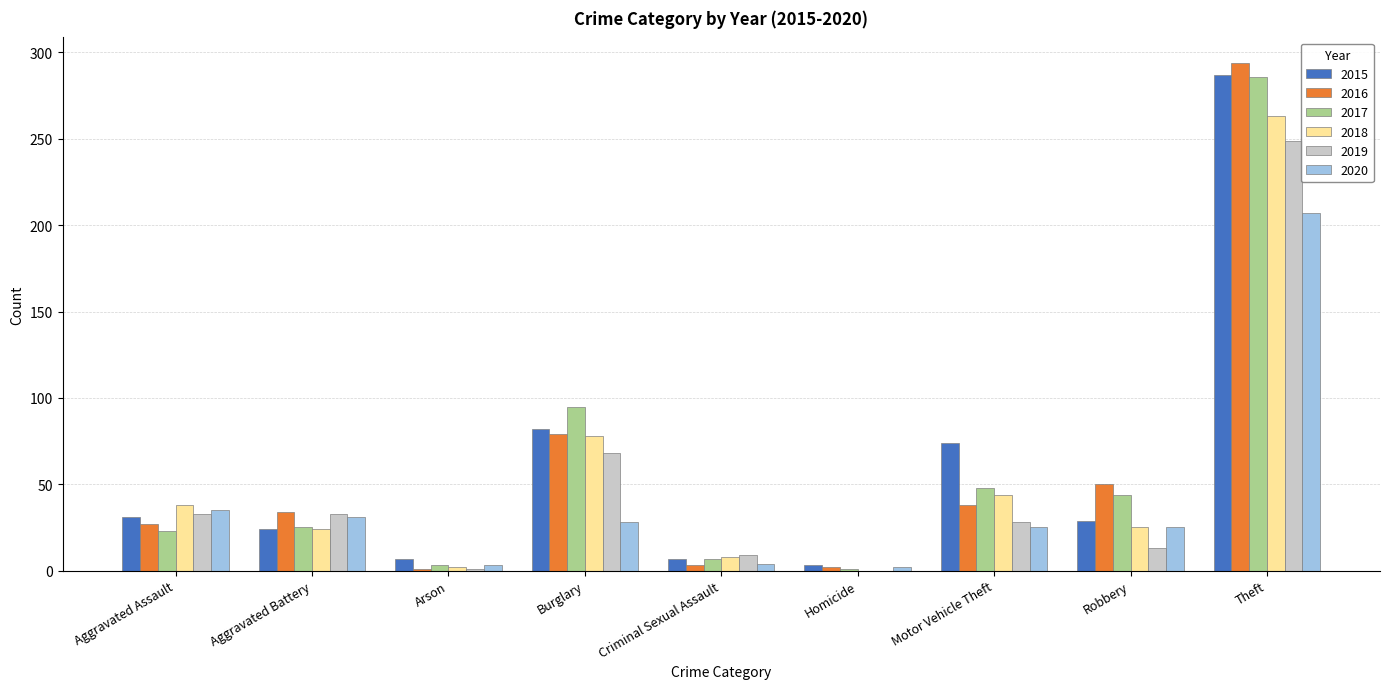

Does the chart contain stacked bars?

No